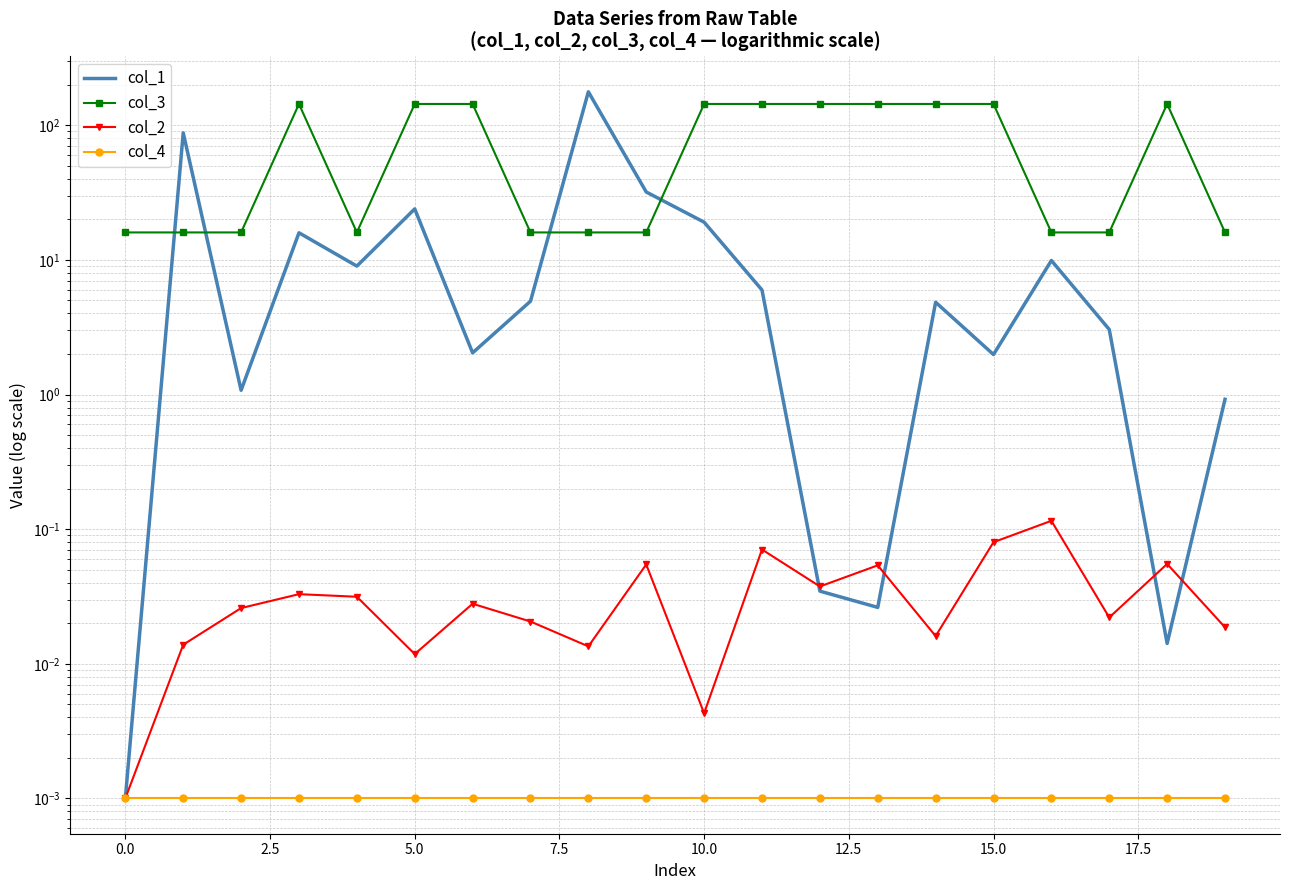

What are all the series names shown in the legend?

col_1, col_3, col_2, col_4